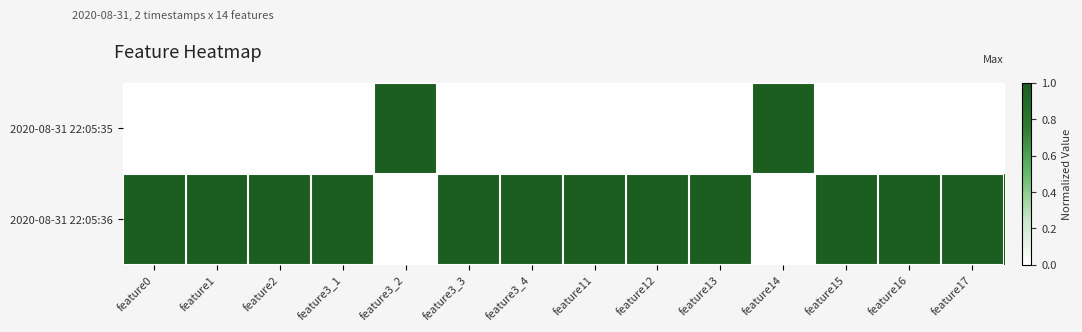

At feature15, list the series in order from smallest to largest.

2020-08-31 22:05:35, 2020-08-31 22:05:36